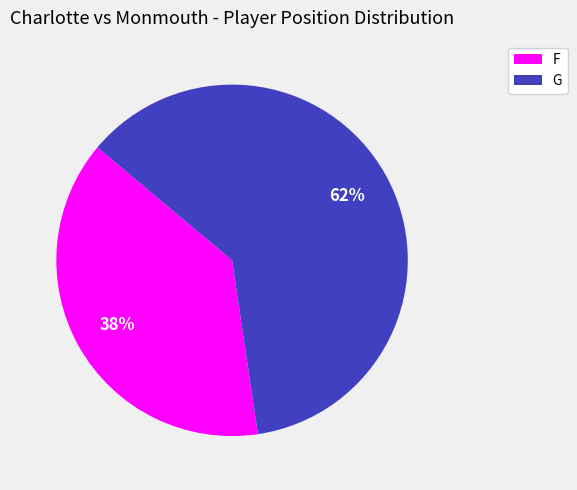

What is the largest slice in the pie chart?

G